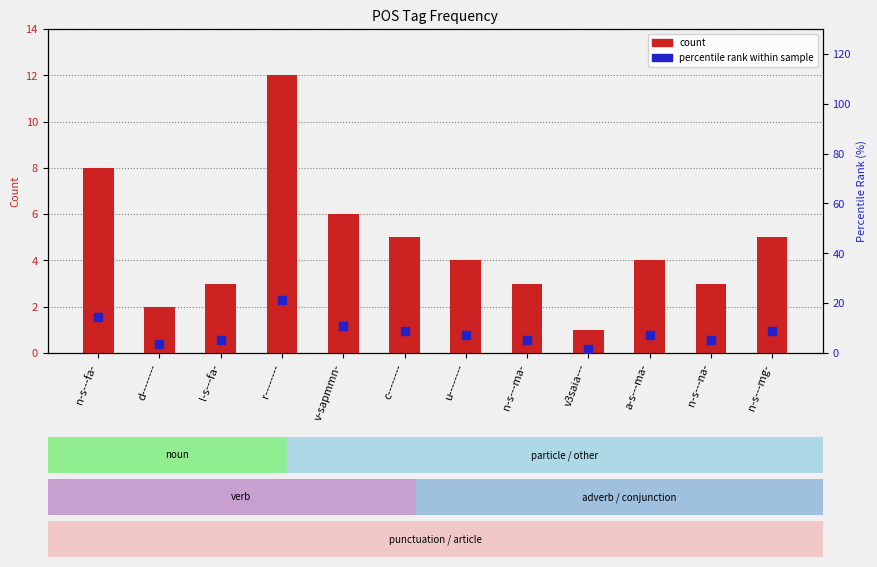

What are all the series names shown in the legend?

count, percentile rank within sample